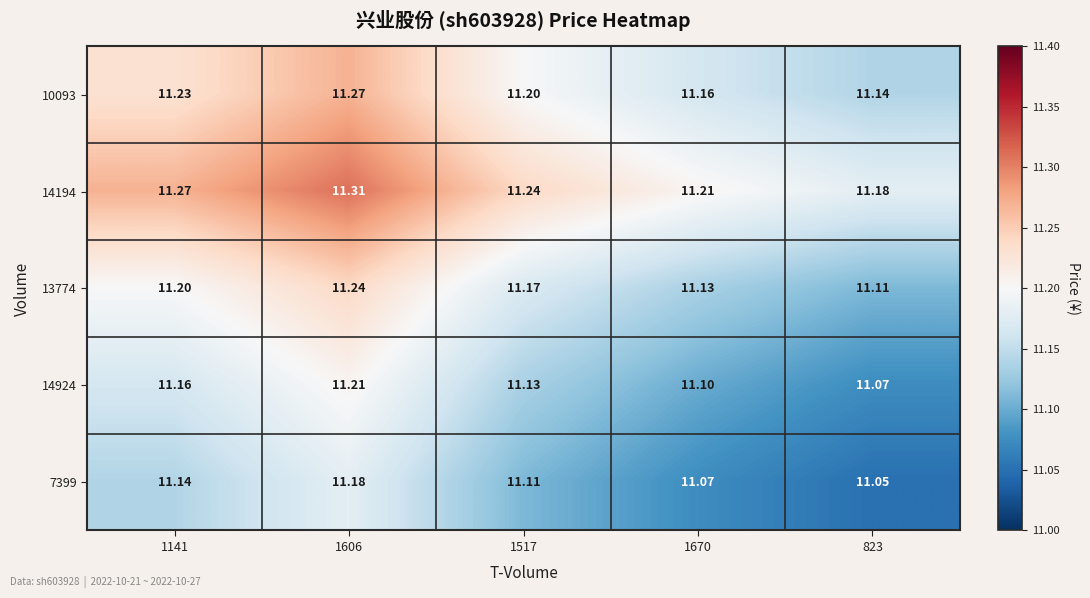

Is the value of 14924 at 823 greater than the value of 13774 at 1141?

No